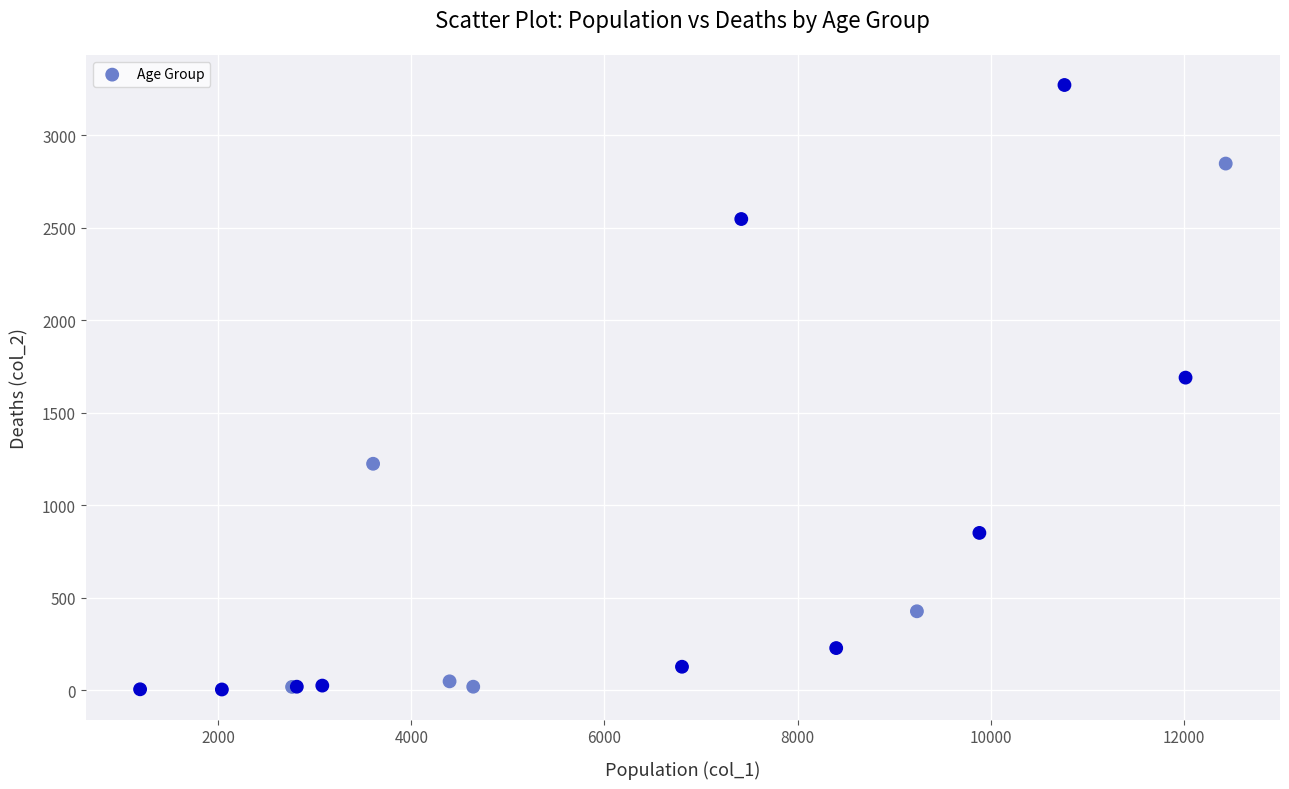

What Y value in the scatter plot is closest to 1638?

1690